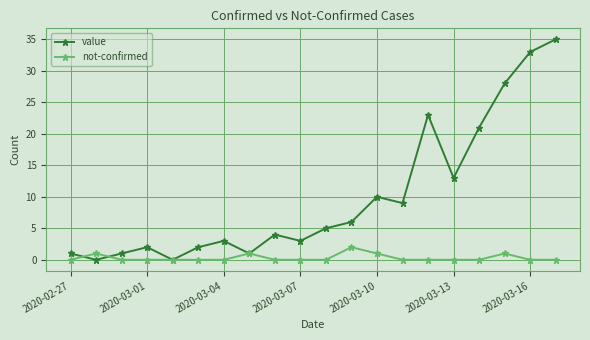

What is the value of the value point at the 12th from the left?

6